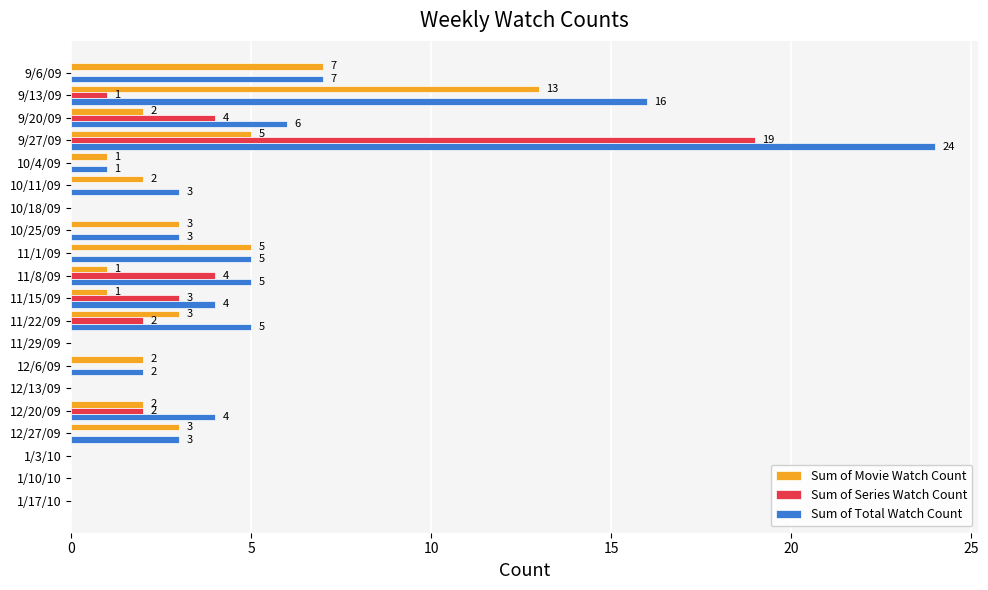

How many distinct data groups are displayed?

3